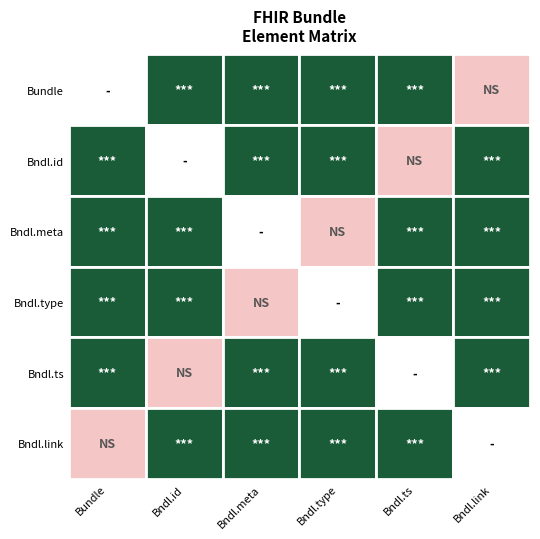

Which series has the largest total across all categories?

Bundle